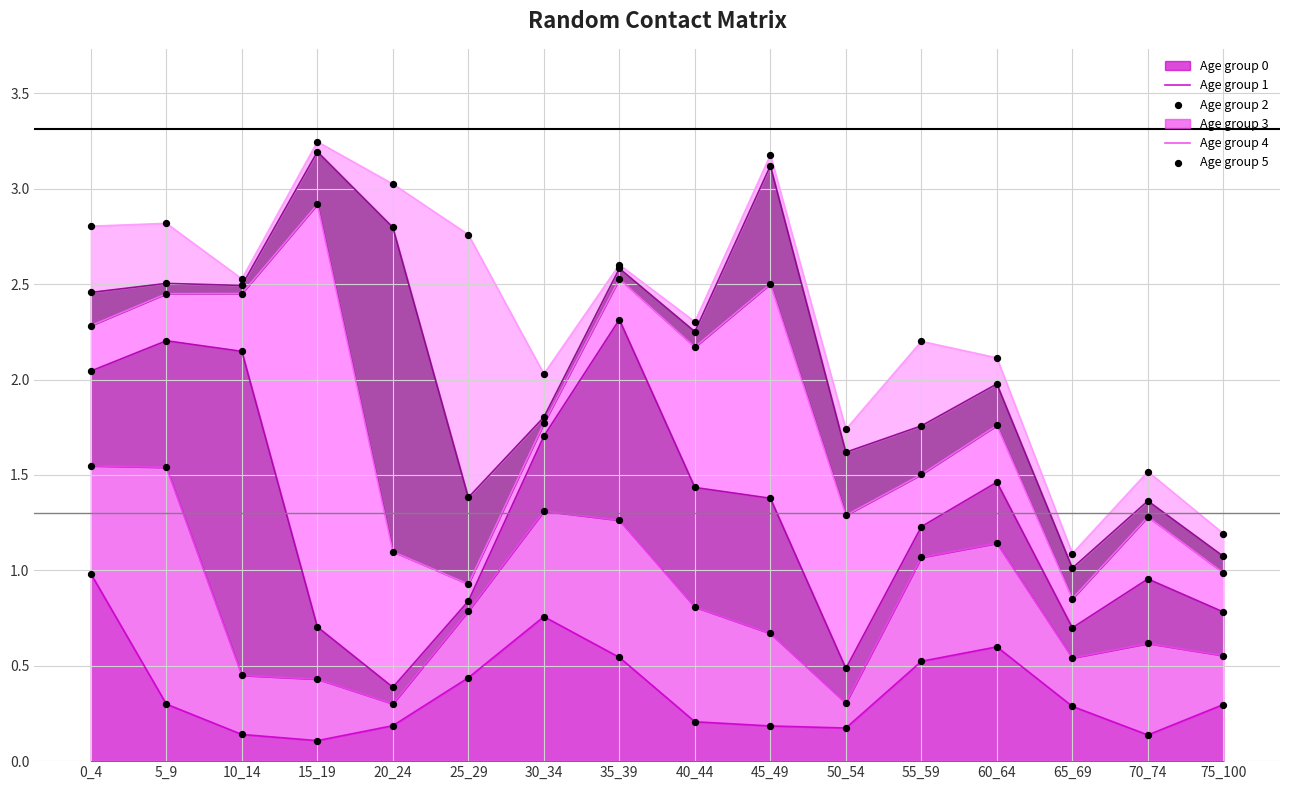

Is the value of row_3 at 15_19 greater than the value of row_4 at 20_24?

Yes